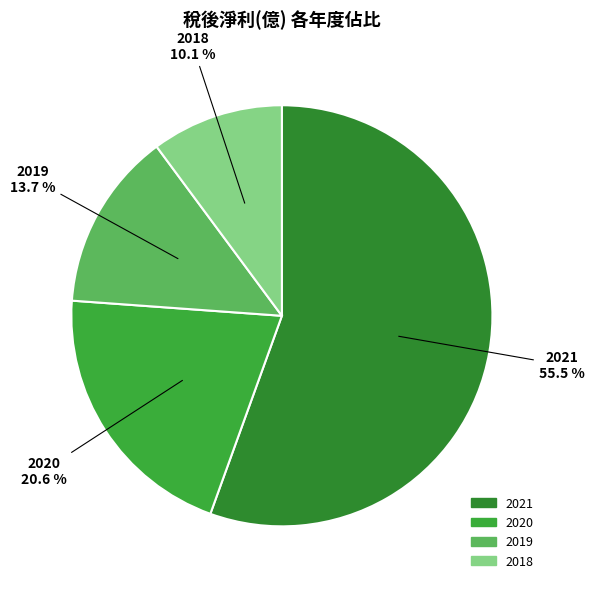

Rank the categories by value from lowest to highest.

2018, 2019, 2020, 2021